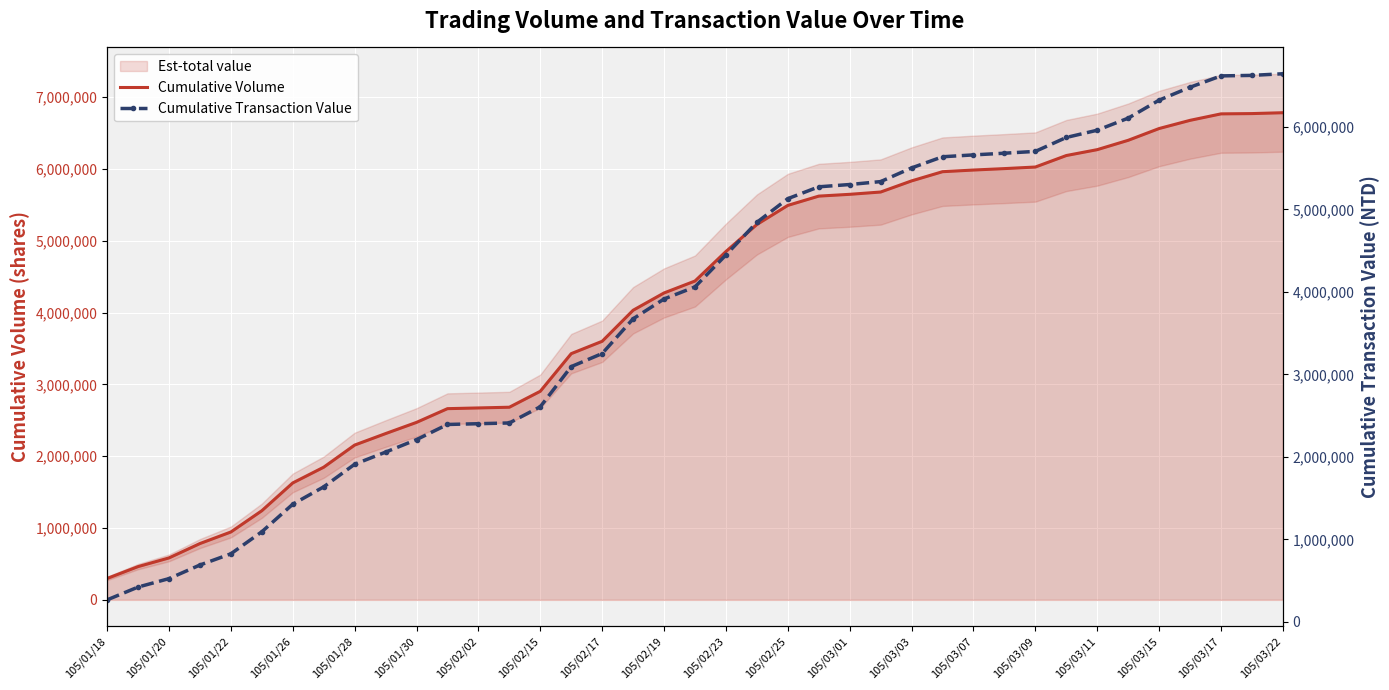

What is the spread (max minus min) of values at 27?

322210